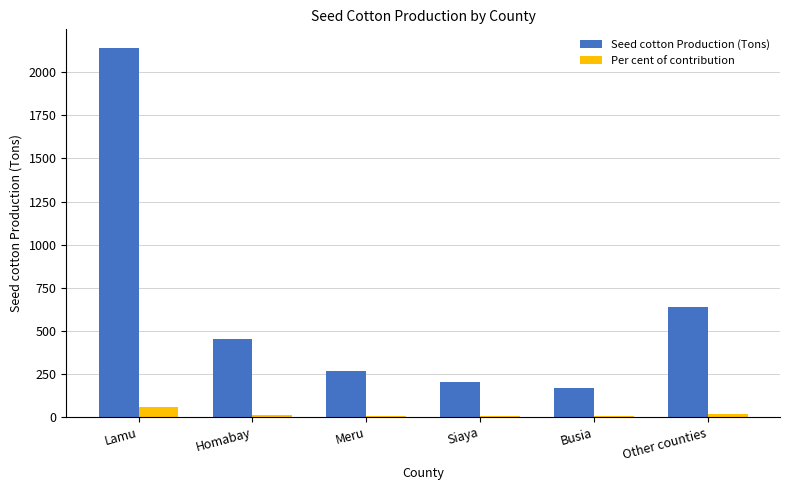

What is the greatest value displayed?

2142.0